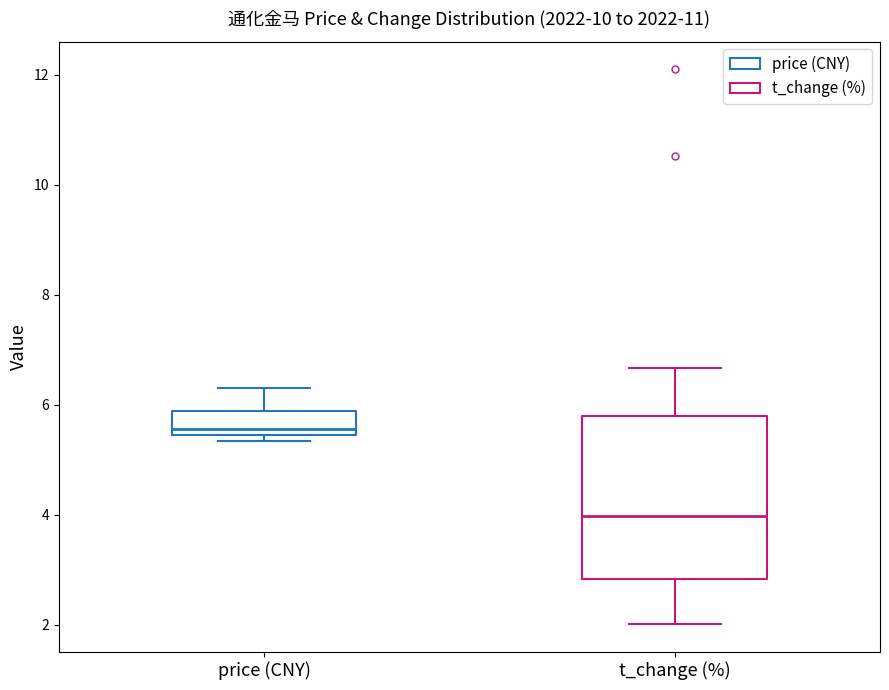

Which box is the tallest, from its lower edge to its upper edge?

t_change (%)